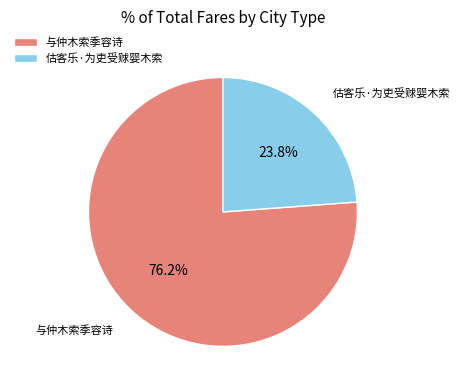

What percentage do 与仲木索季容诗 and 估客乐·为吏受赇婴木索 together represent?

100.0%